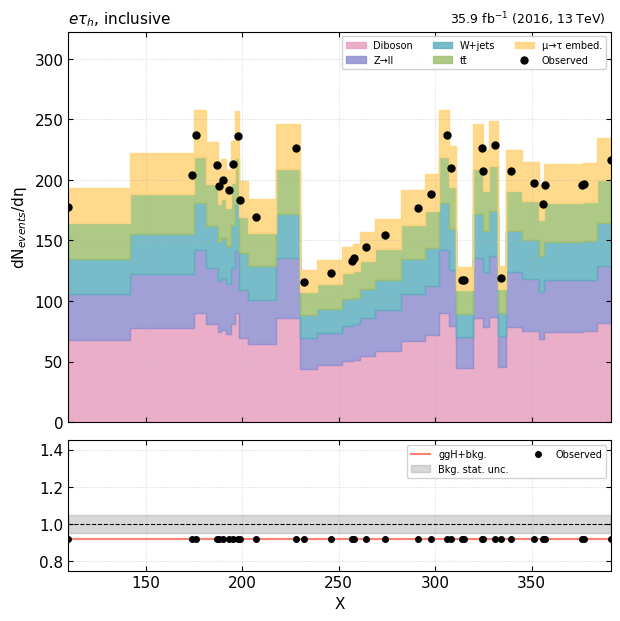

What is the greatest value displayed?

237.4